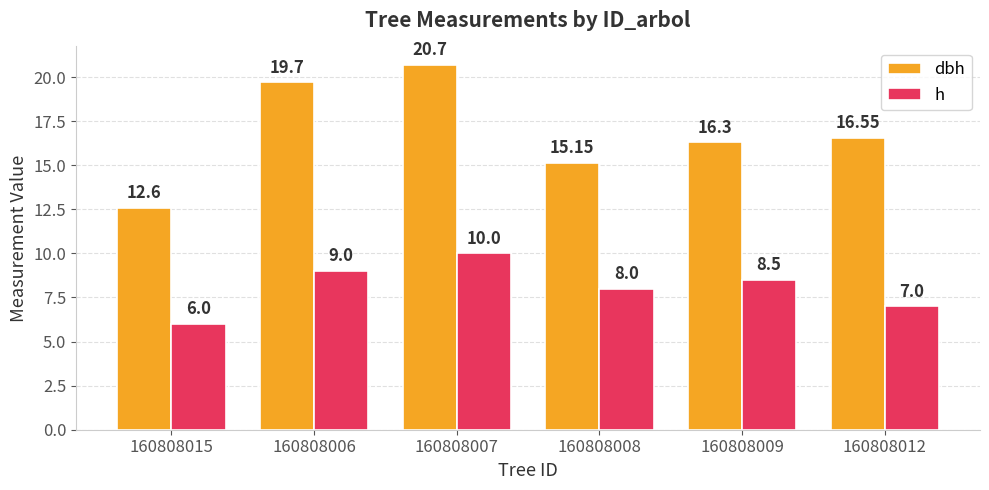

What is the sum of all dbh values?

101.0